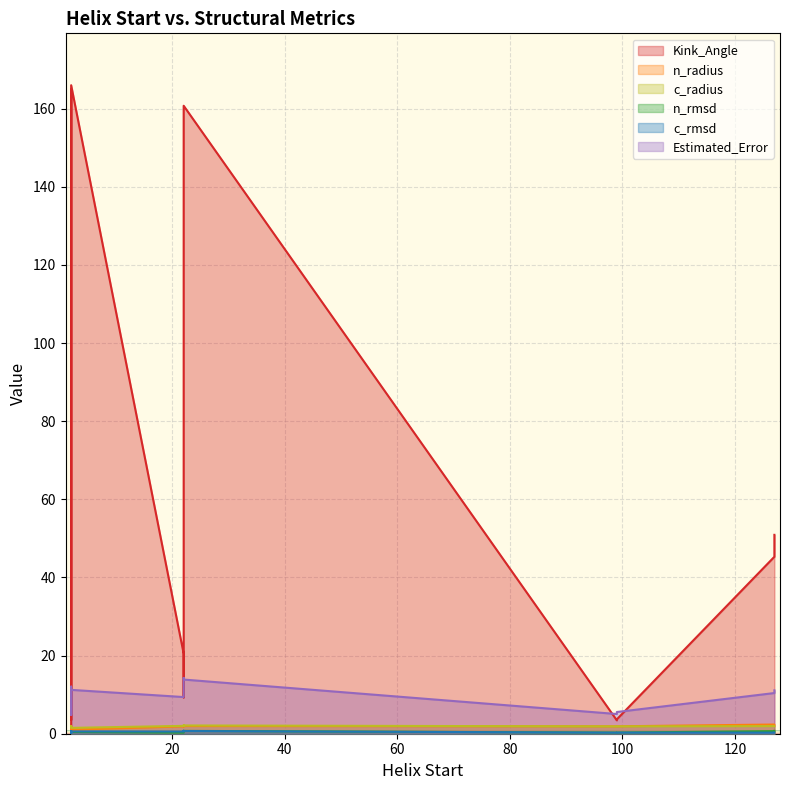

What is the spread (max minus min) of values at 22?

160.1